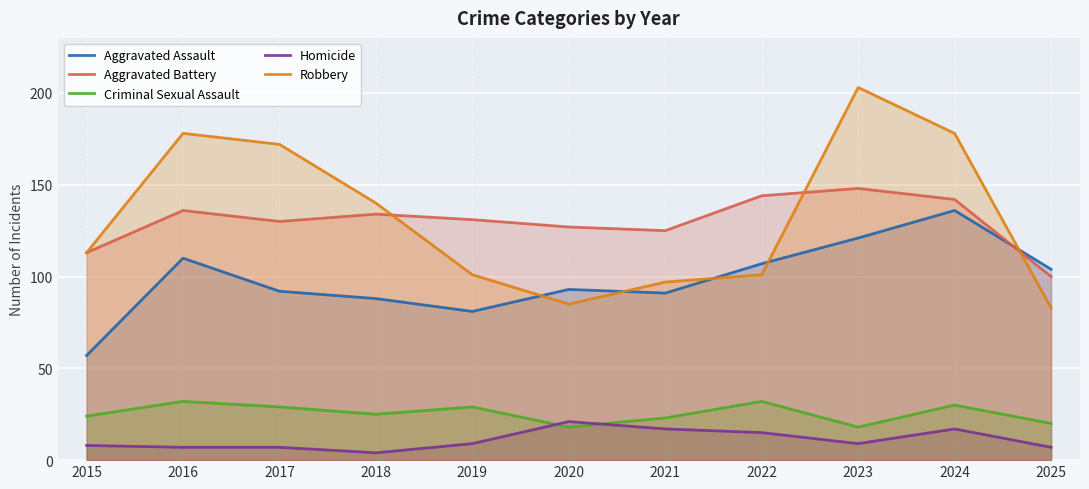

How many interior local valleys does the Robbery series have?

1